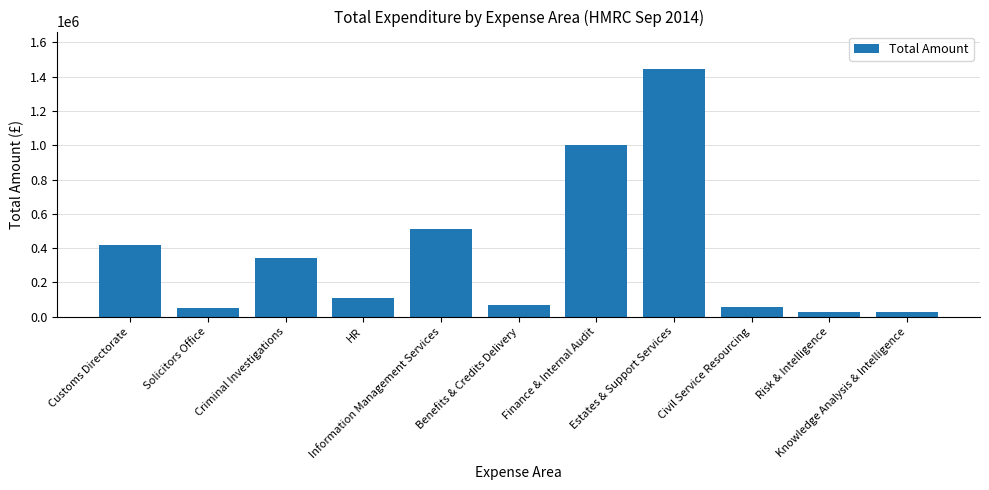

What is the value of the 3rd bar from the left?

339981.7